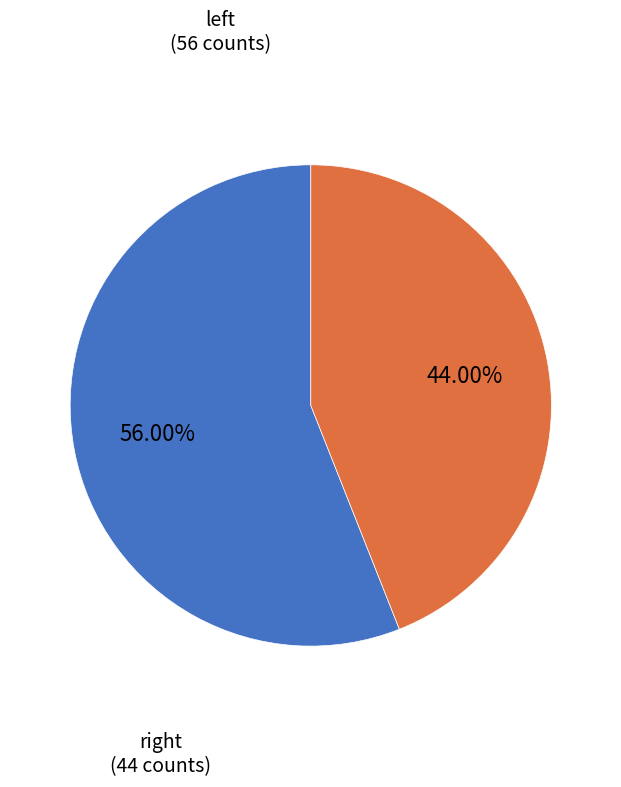

How many segments does this pie chart have?

2